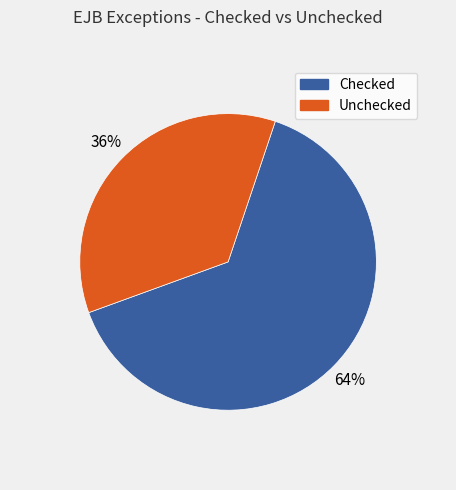

To the nearest percent, what is the combined percentage of Checked and Unchecked?

100%